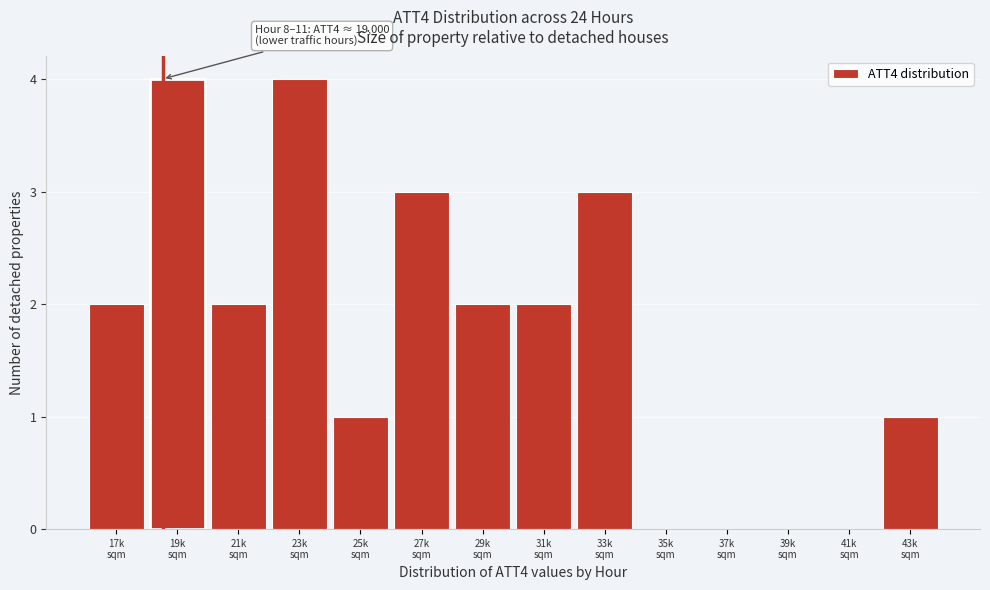

What is the sum of all values?

24